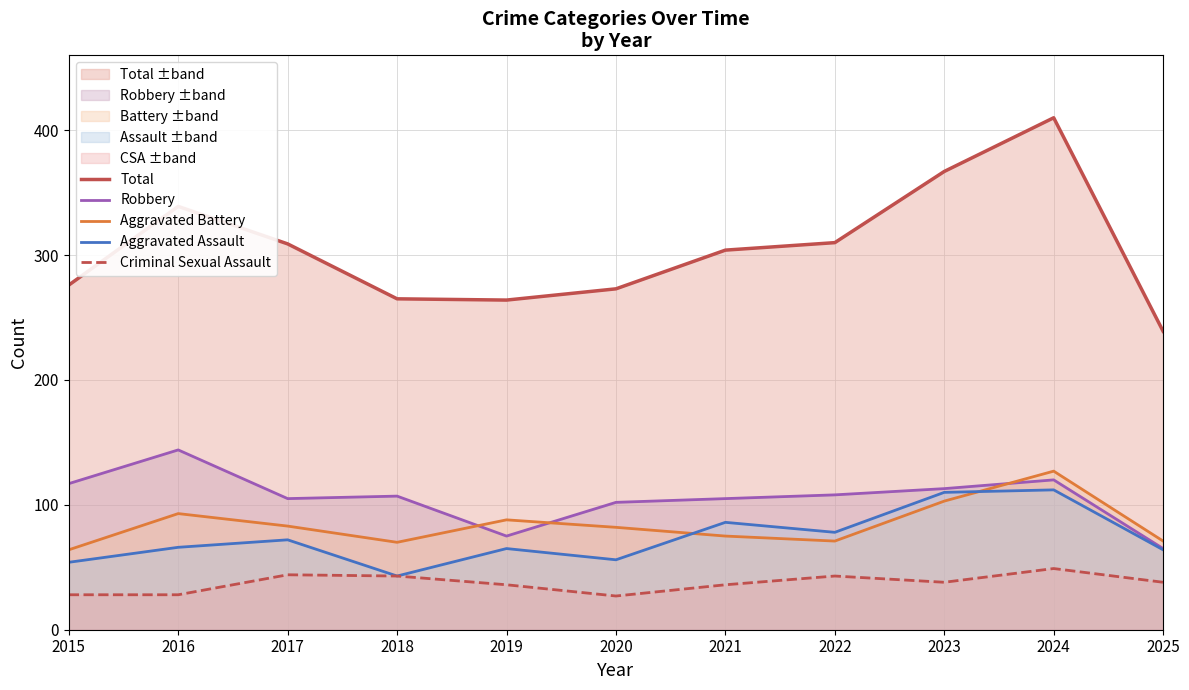

After their last crossing, which series has the higher values: Aggravated Assault or Aggravated Battery?

Aggravated Battery